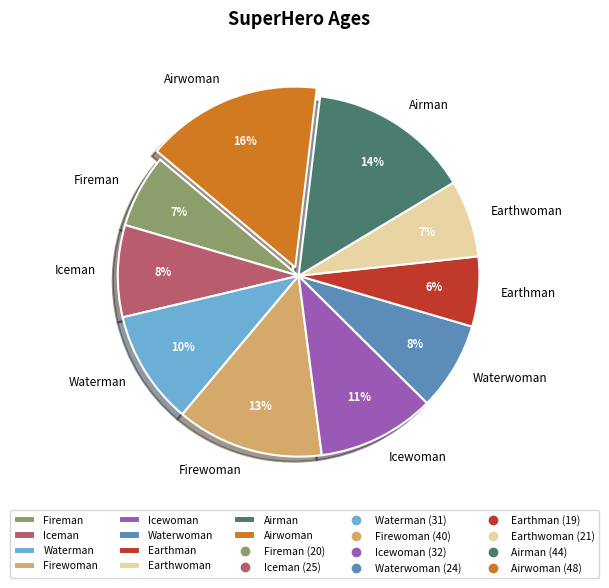

Which category has the biggest portion of the pie?

Airwoman